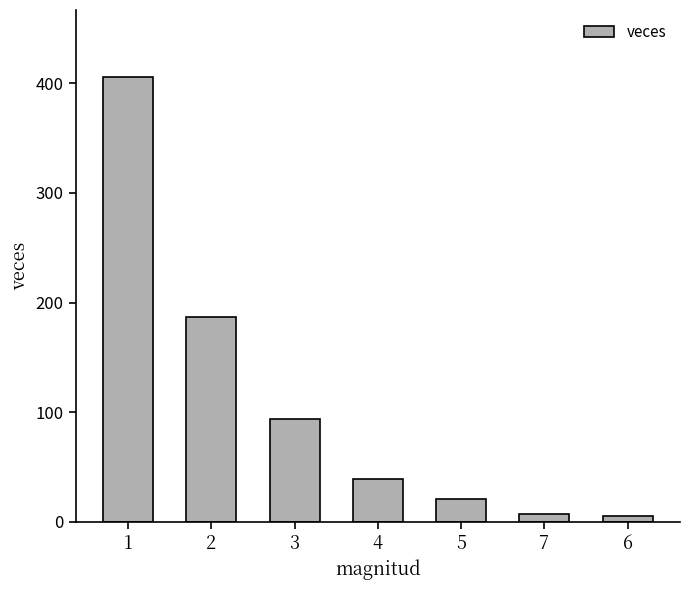

Which category has the highest value across all series?

1